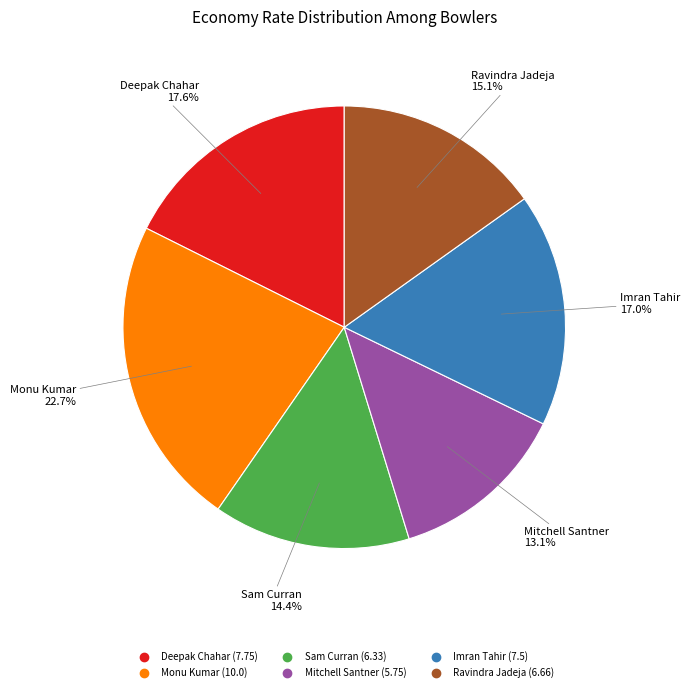

The Imran Tahir slice represents 9% of the pie. True or false?

False